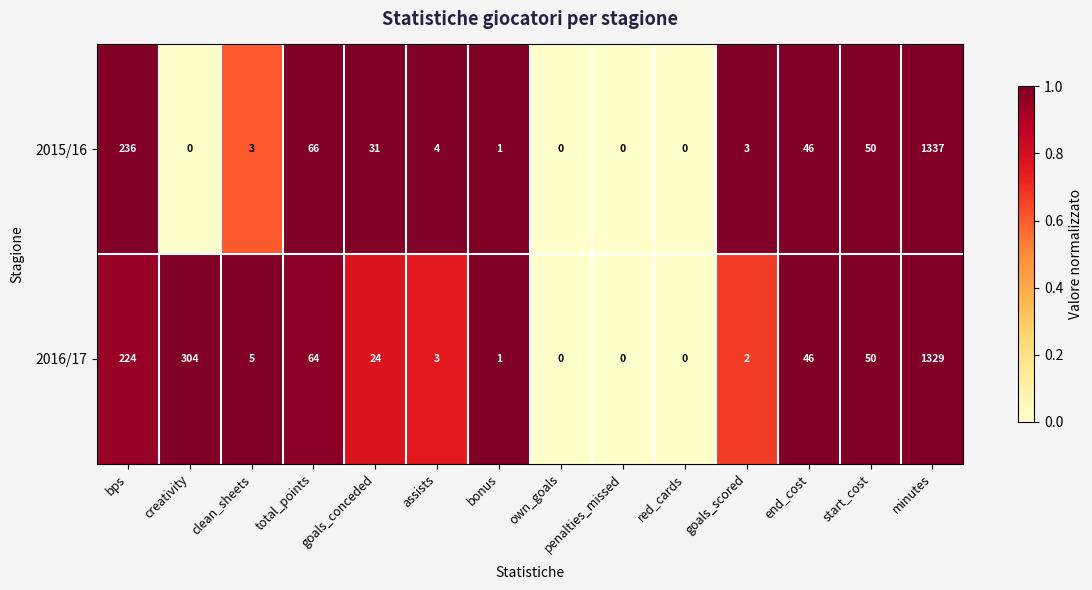

Where does the 2015/16 series first go above 4?

bps